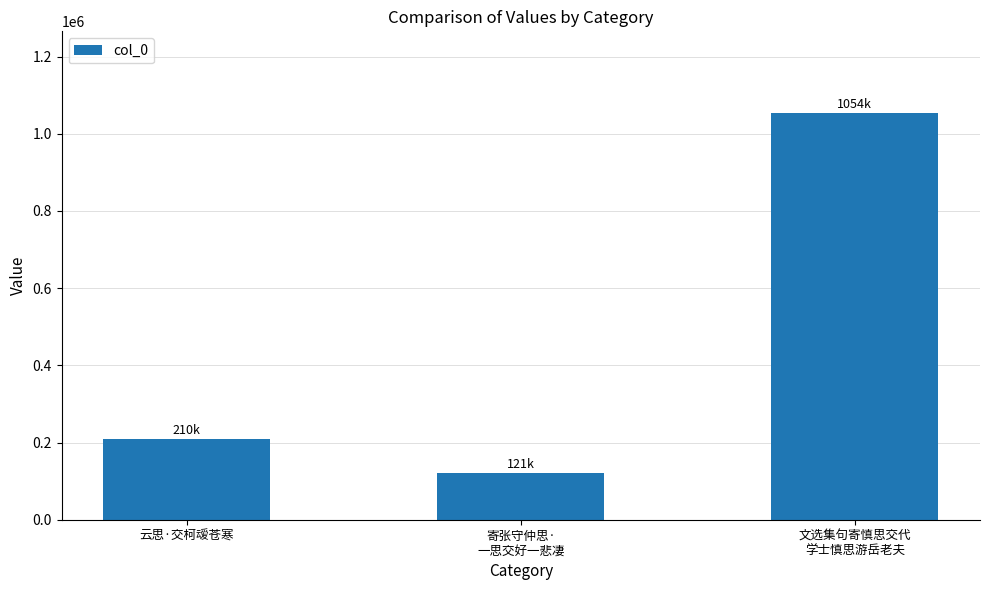

What is the ratio of the value at 寄张守仲思·
一思交好一悲凄 to the value at 文选集句寄慎思交代
学士慎思游岳老夫?

0.1